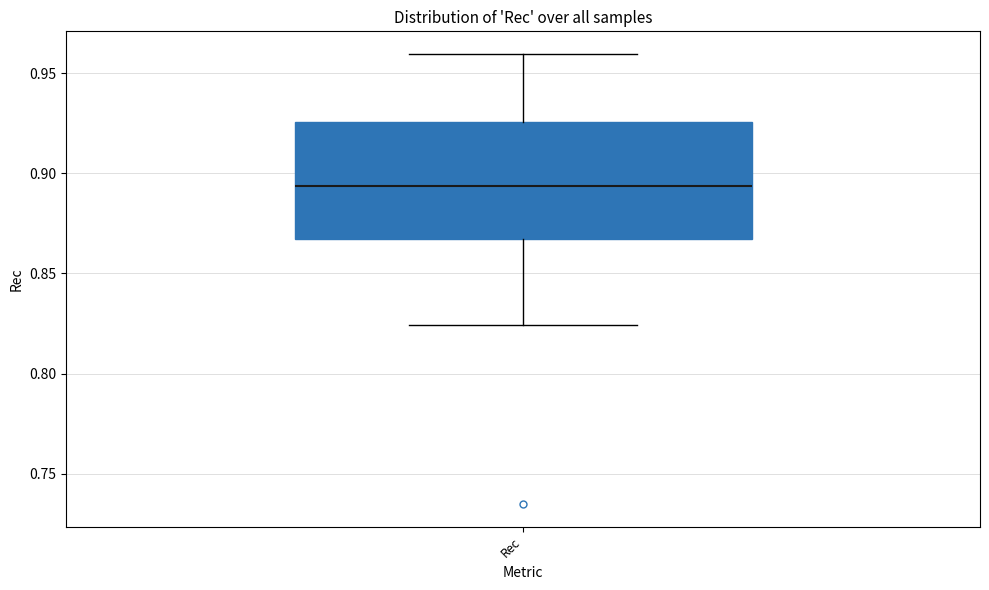

Transcribe this box plot: give where the median line is, the range the box spans, and where the two whiskers end, as read against the y-axis. The values are not printed on the chart, so give them approximately, as read against the axis.

median 0.895, box 0.865 to 0.925, whiskers 0.825 to 0.960